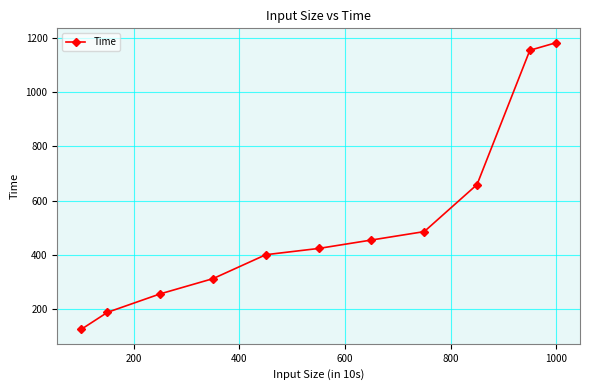

Reading left to right, list all the values displayed in this chart.

126	189	257	313	401	424	455	486	659	1153	1181